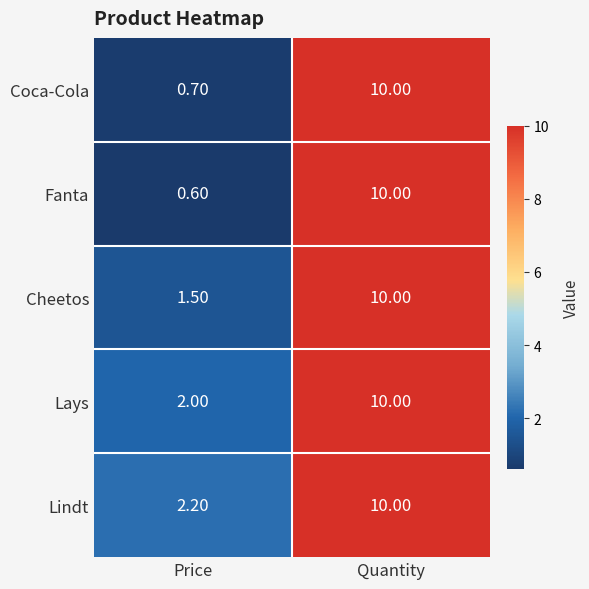

What is the total value across all series at Quantity?

50.0